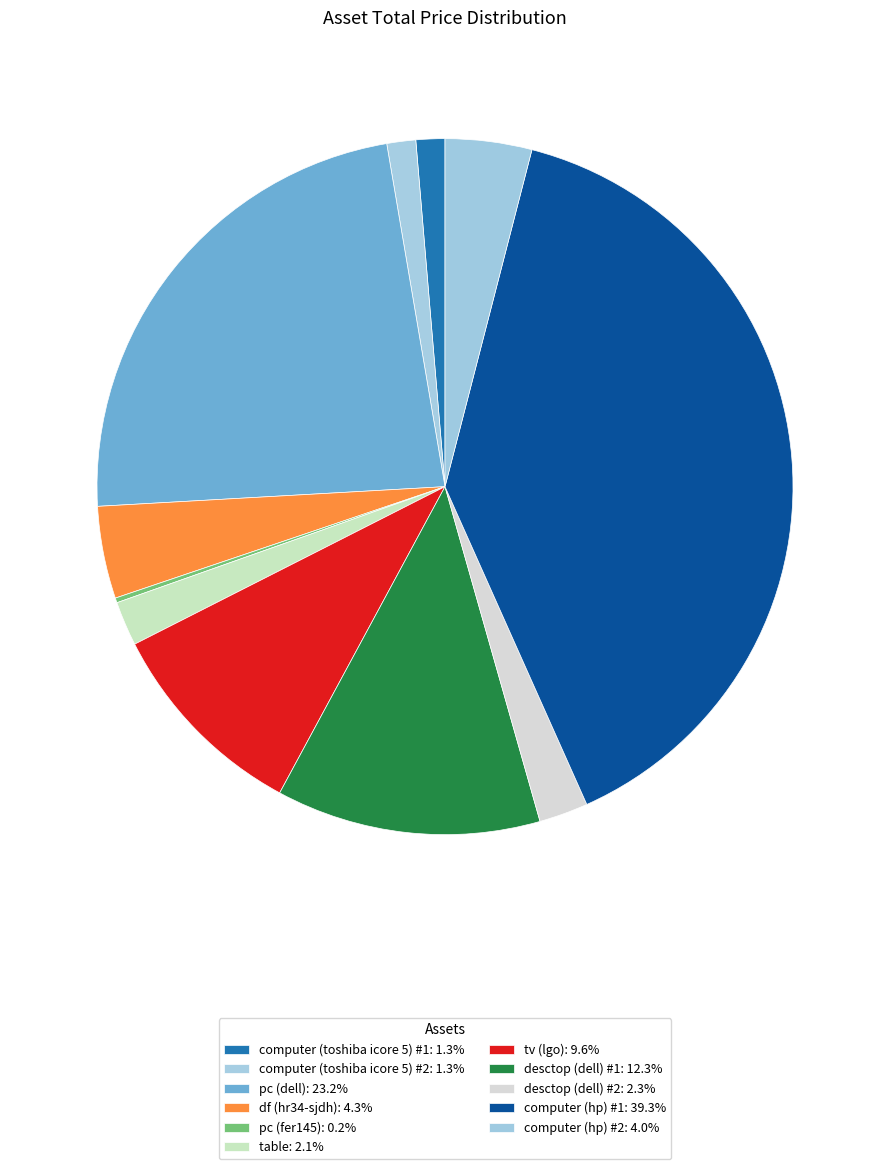

Rank the categories by value from lowest to highest.

pc (fer145), computer (toshiba icore 5) #1, computer (toshiba icore 5) #2, table, desctop (dell) #2, computer (hp) #2, df (hr34-sjdh), tv (lgo), desctop (dell) #1, pc (dell), computer (hp) #1